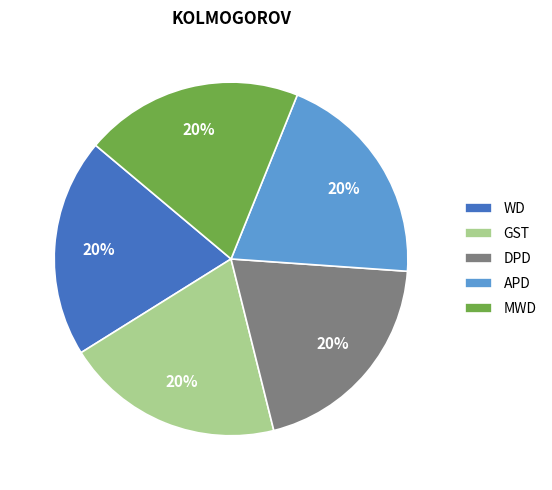

Is it true that DPD is 26% of the pie?

False